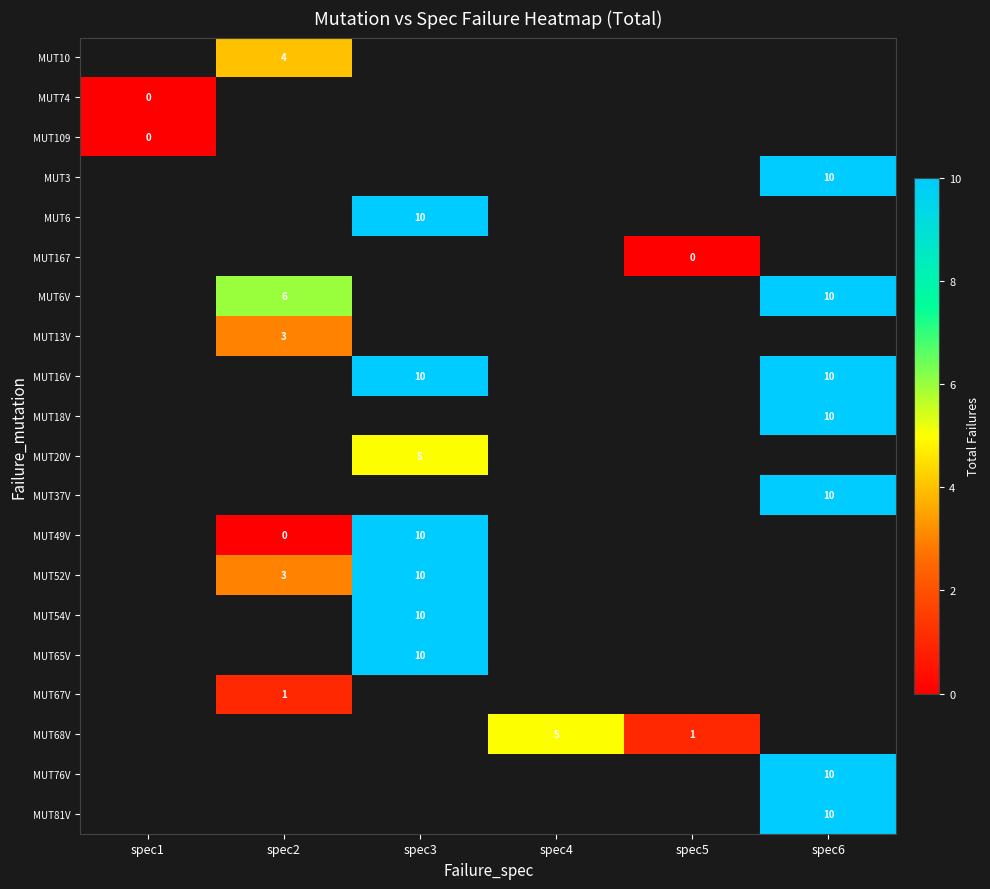

Is it true that MUT49V equals 5 at spec3?

False